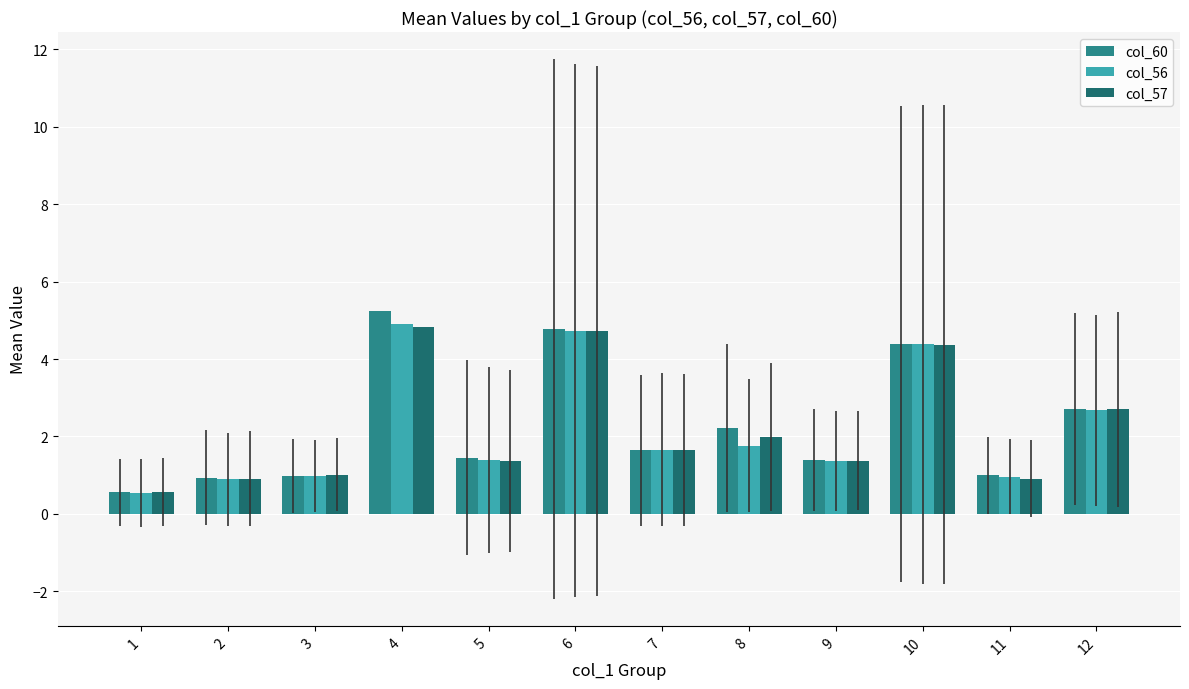

Does the chart contain stacked bars?

No